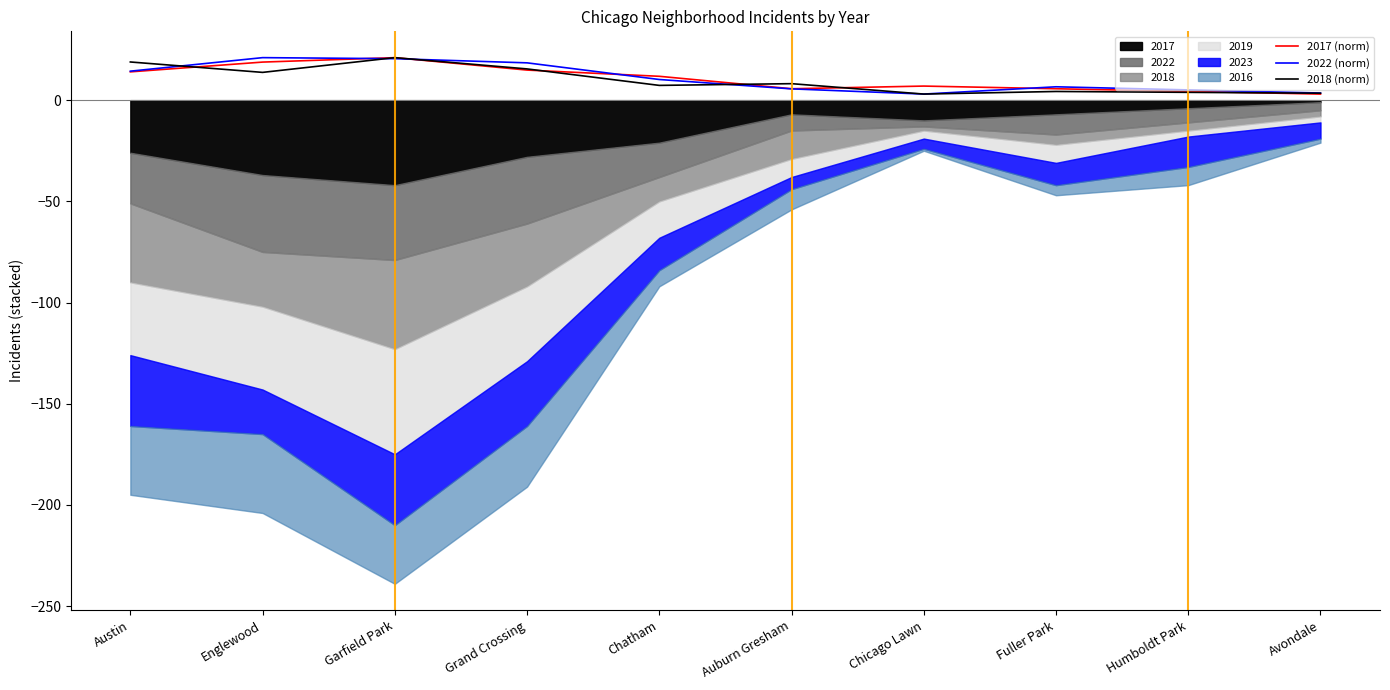

What is the difference between the maximum and minimum values in the 2022 (norm) series?

18.0